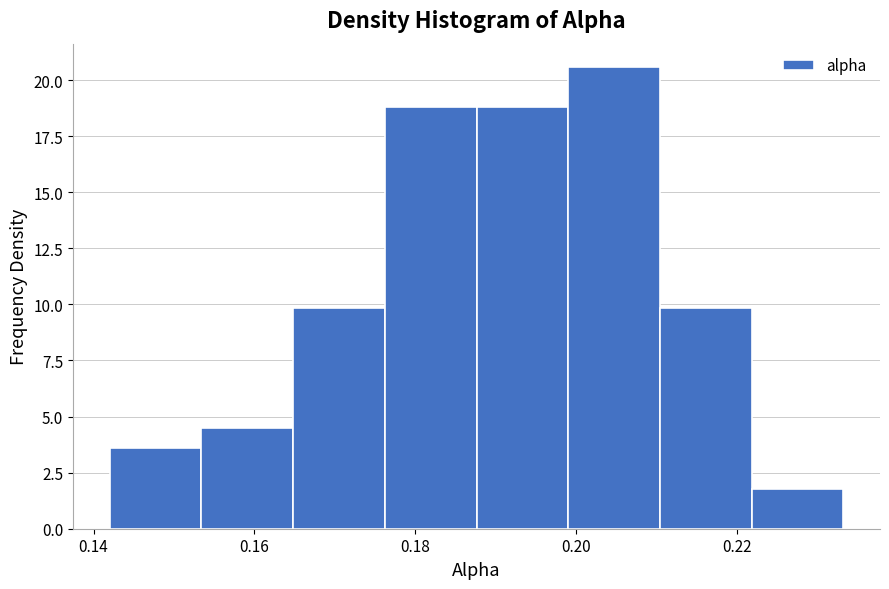

Reading left to right, list every bar in this chart as the range it spans on the x-axis followed by its height. Neither the bar edges nor the heights are printed on the chart, so give them approximately, as read against the axes.

0.142 to 0.154: 3.5
0.154 to 0.164: 4.5
0.164 to 0.176: 10.0
0.176 to 0.188: 19.0
0.188 to 0.198: 19.0
0.198 to 0.210: 20.5
0.210 to 0.222: 10.0
0.222 to 0.234: 2.0